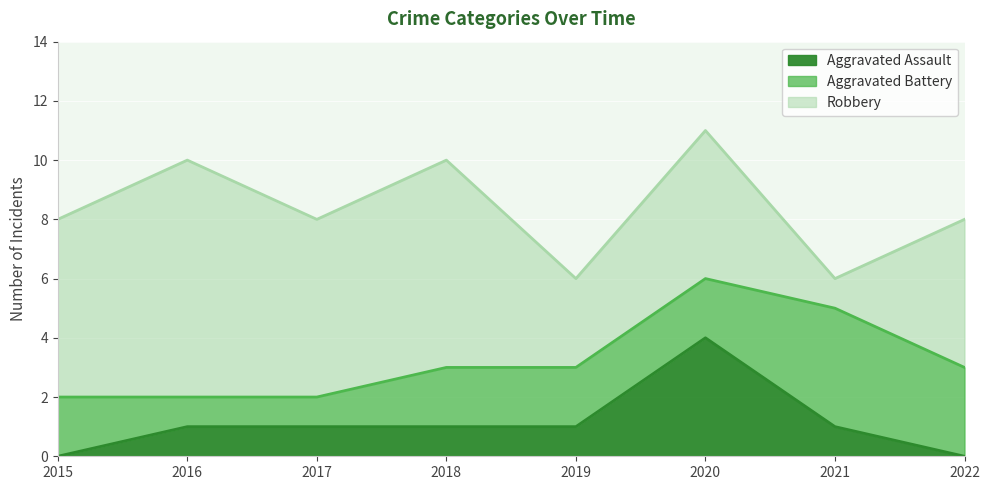

Between 2021 and 2022, which series saw the biggest shift?

Robbery